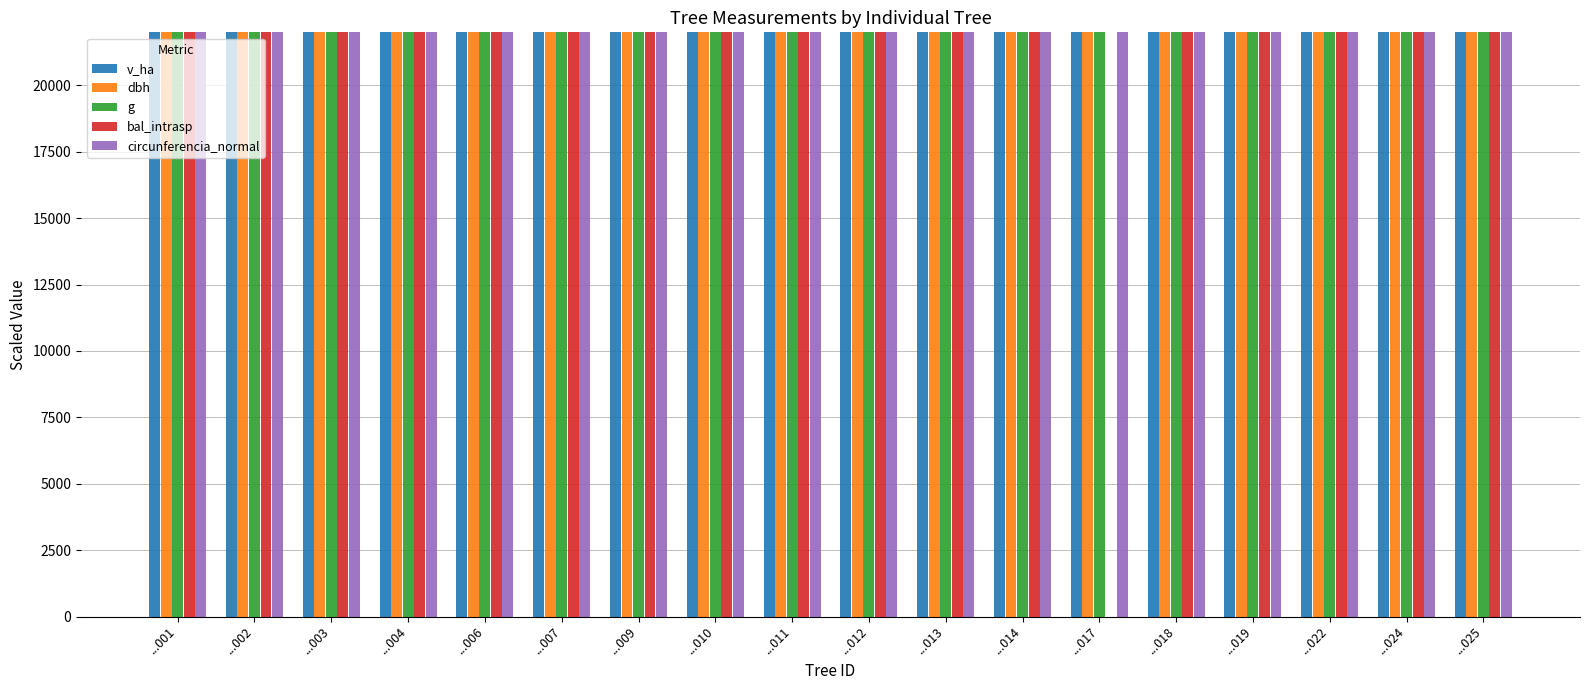

Rank the categories by bal_intrasp value from lowest to highest.

...017, ...004, ...006, ...003, ...014, ...024, ...018, ...022, ...010, ...011, ...001, ...009, ...025, ...019, ...012, ...013, ...007, ...002